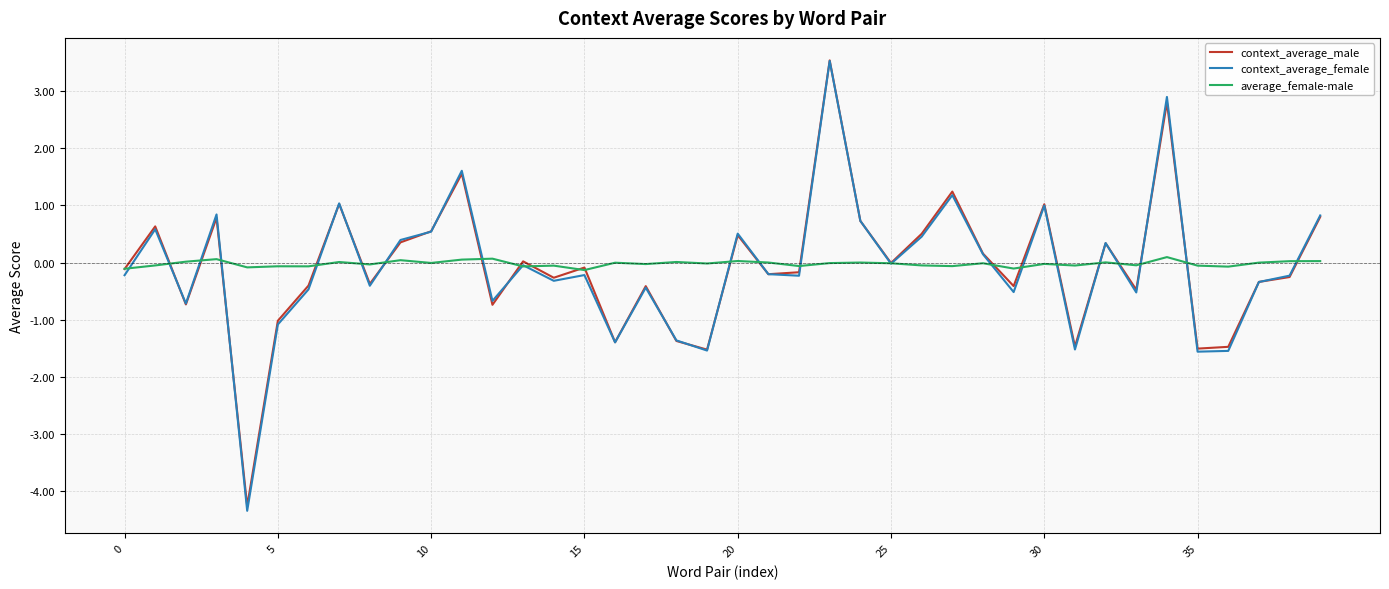

Which series has the widest spread of values?

context_average_female